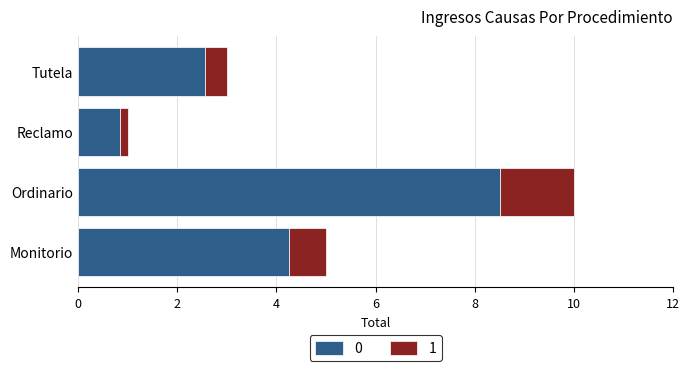

The 0 series shows 3.0 at Ordinario. True or false?

False